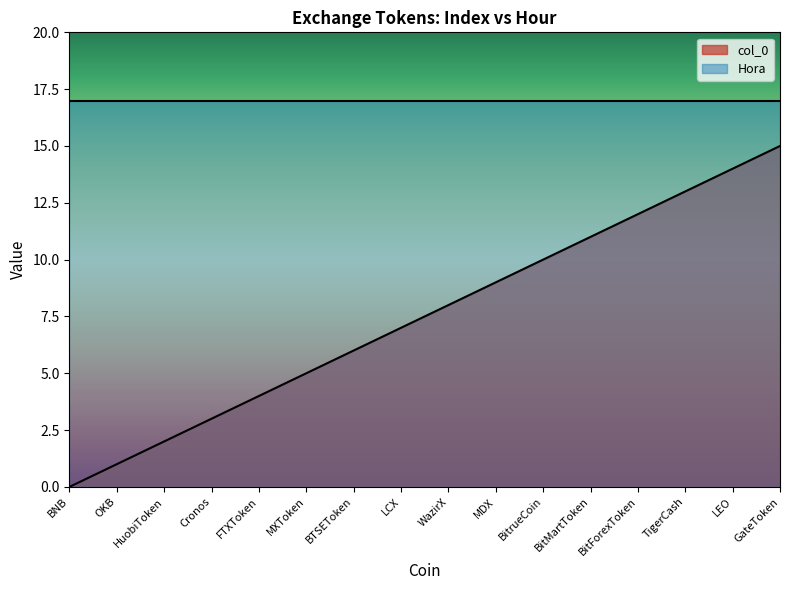

What is the label of the 5th point from the right?

BitMartToken